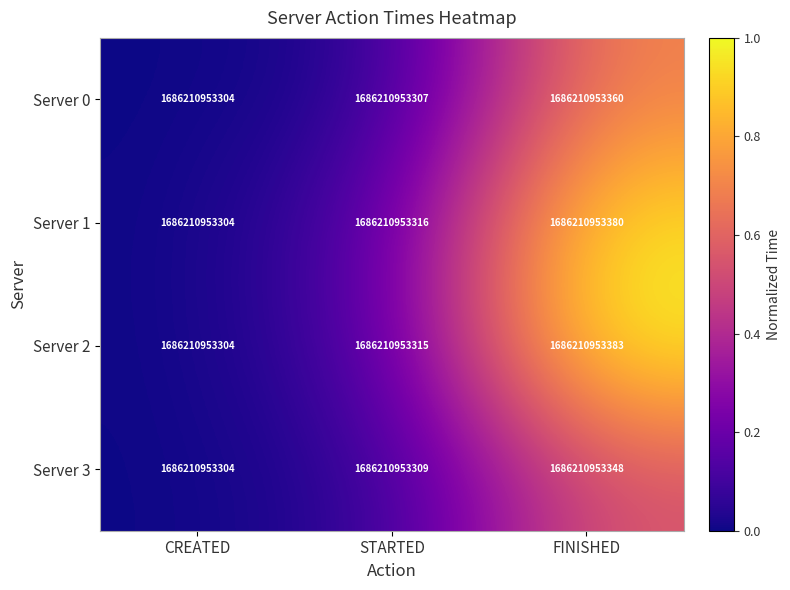

Read the Server 2 value at STARTED.

0.1